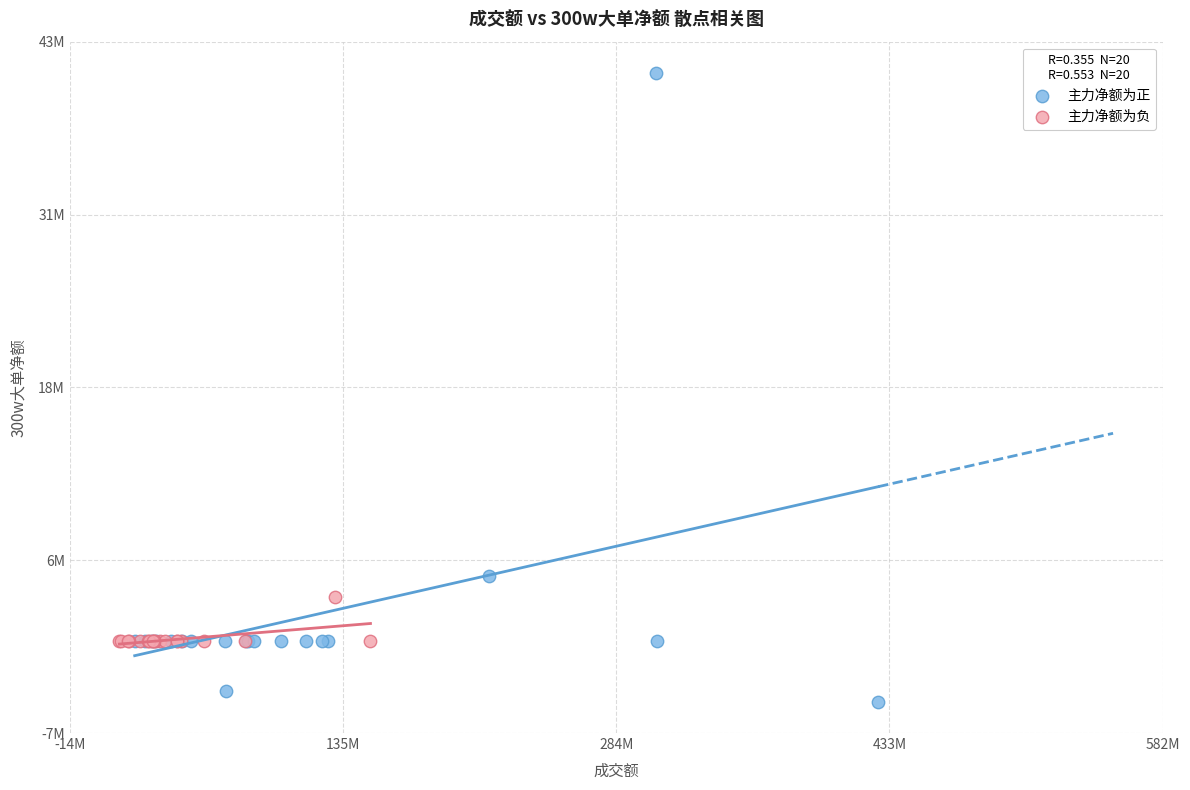

Which series contains the highest Y value?

主力净额为正